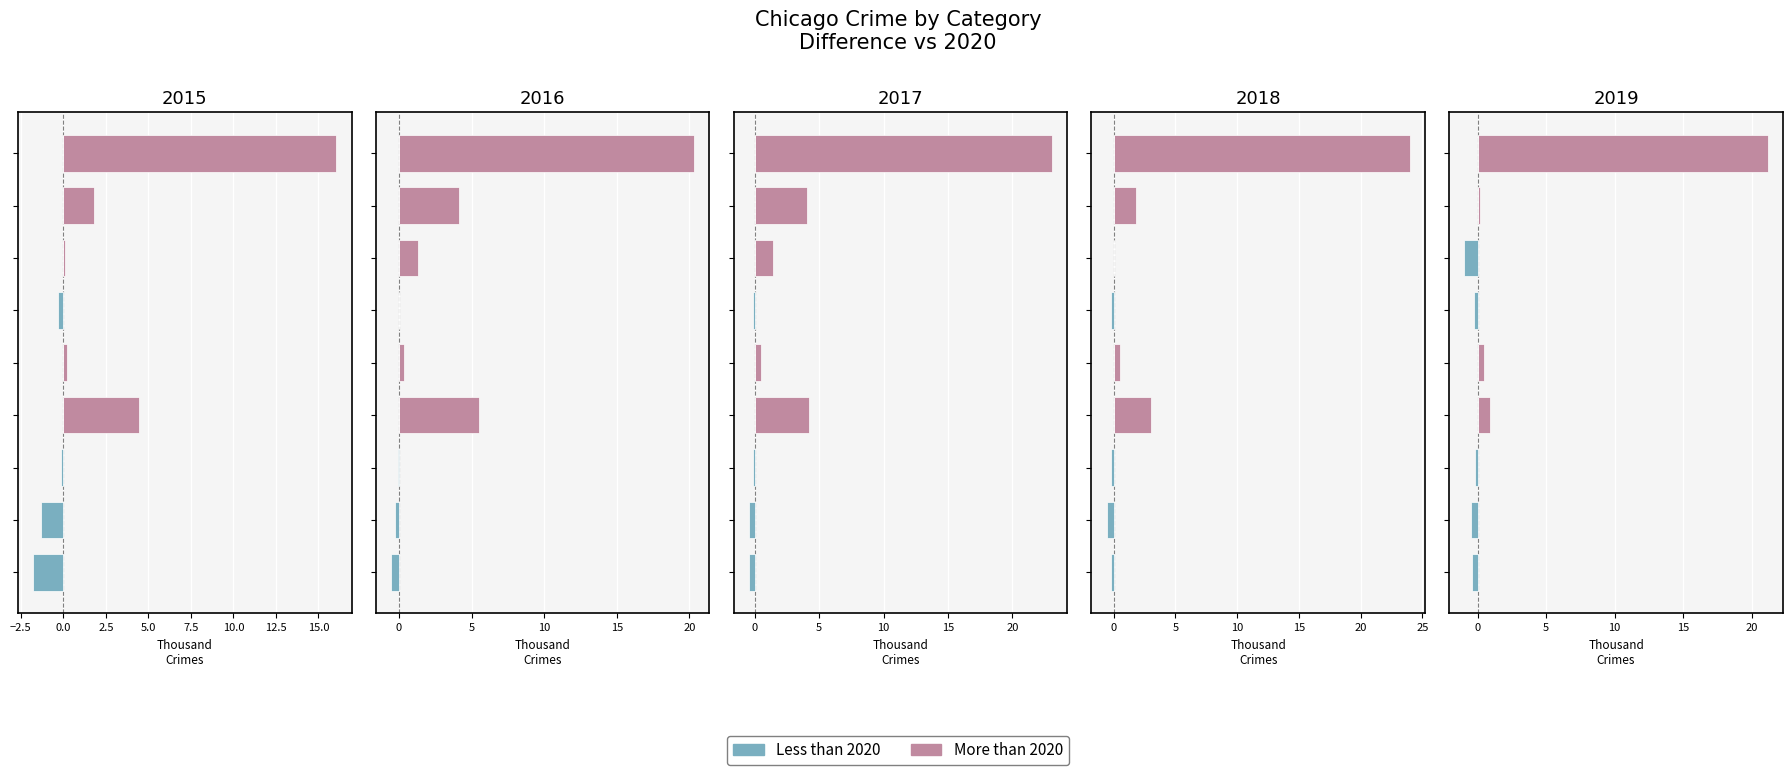

Which series has the largest total across all categories?

More than 2020